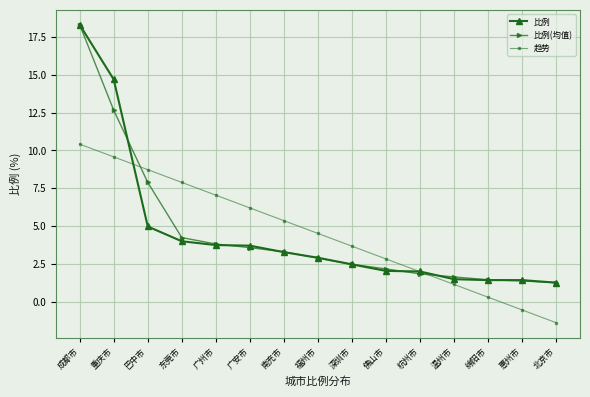

Is the value of 趋势 at 东莞市 greater than the value of 比例(均值) at 佛山市?

Yes